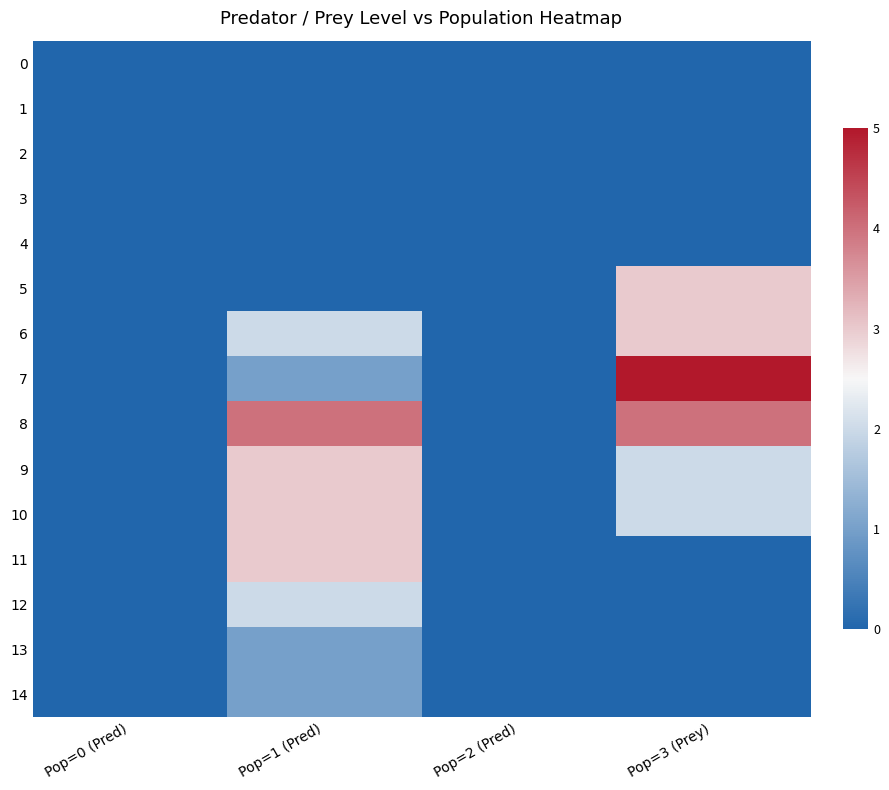

Reading left to right, what are all the values shown in this chart?

0: Pop=0 (Pred)=0	Pop=1 (Pred)=0	Pop=2 (Pred)=0	Pop=3 (Prey)=0
1: Pop=0 (Pred)=0	Pop=1 (Pred)=0	Pop=2 (Pred)=0	Pop=3 (Prey)=0
2: Pop=0 (Pred)=0	Pop=1 (Pred)=0	Pop=2 (Pred)=0	Pop=3 (Prey)=0
3: Pop=0 (Pred)=0	Pop=1 (Pred)=0	Pop=2 (Pred)=0	Pop=3 (Prey)=0
4: Pop=0 (Pred)=0	Pop=1 (Pred)=0	Pop=2 (Pred)=0	Pop=3 (Prey)=0
5: Pop=0 (Pred)=0	Pop=1 (Pred)=0	Pop=2 (Pred)=0	Pop=3 (Prey)=3
6: Pop=0 (Pred)=0	Pop=1 (Pred)=2	Pop=2 (Pred)=0	Pop=3 (Prey)=3
7: Pop=0 (Pred)=0	Pop=1 (Pred)=1	Pop=2 (Pred)=0	Pop=3 (Prey)=5
8: Pop=0 (Pred)=0	Pop=1 (Pred)=4	Pop=2 (Pred)=0	Pop=3 (Prey)=4
9: Pop=0 (Pred)=0	Pop=1 (Pred)=3	Pop=2 (Pred)=0	Pop=3 (Prey)=2
10: Pop=0 (Pred)=0	Pop=1 (Pred)=3	Pop=2 (Pred)=0	Pop=3 (Prey)=2
11: Pop=0 (Pred)=0	Pop=1 (Pred)=3	Pop=2 (Pred)=0	Pop=3 (Prey)=0
12: Pop=0 (Pred)=0	Pop=1 (Pred)=2	Pop=2 (Pred)=0	Pop=3 (Prey)=0
13: Pop=0 (Pred)=0	Pop=1 (Pred)=1	Pop=2 (Pred)=0	Pop=3 (Prey)=0
14: Pop=0 (Pred)=0	Pop=1 (Pred)=1	Pop=2 (Pred)=0	Pop=3 (Prey)=0